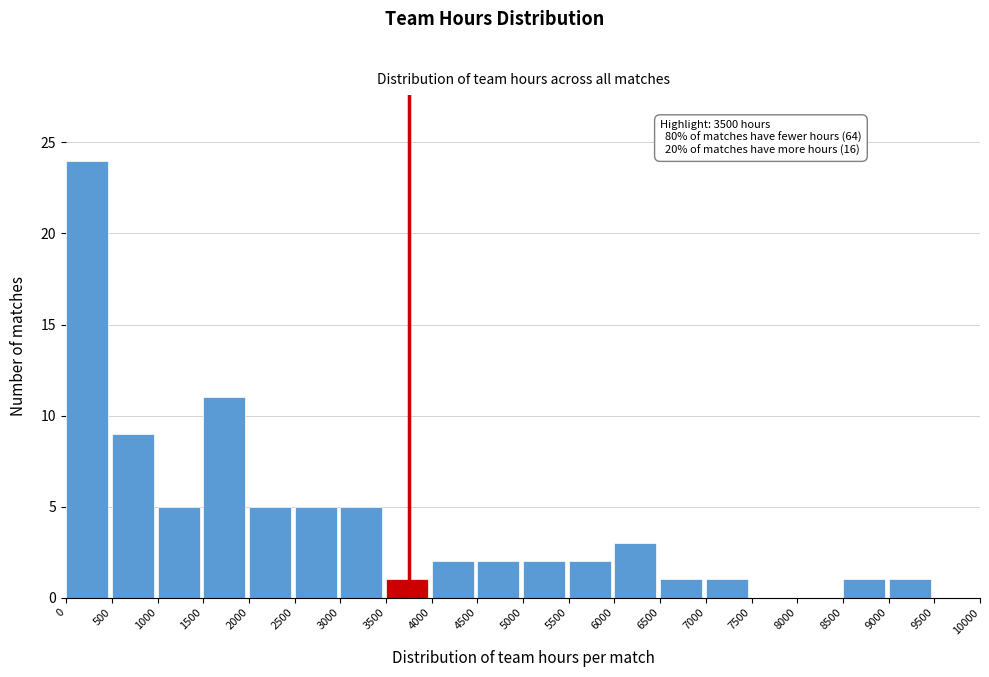

Over which range of the x-axis is the bar tallest?

0 to 500